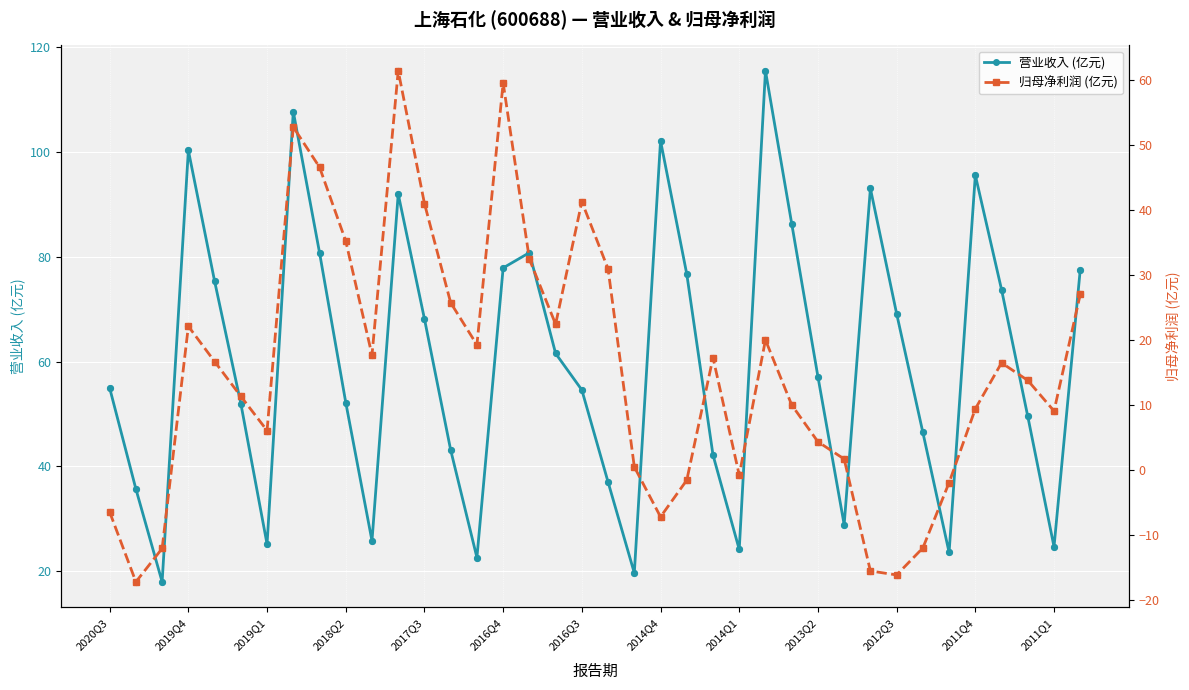

At how many categories does at least one series exceed -15?

38